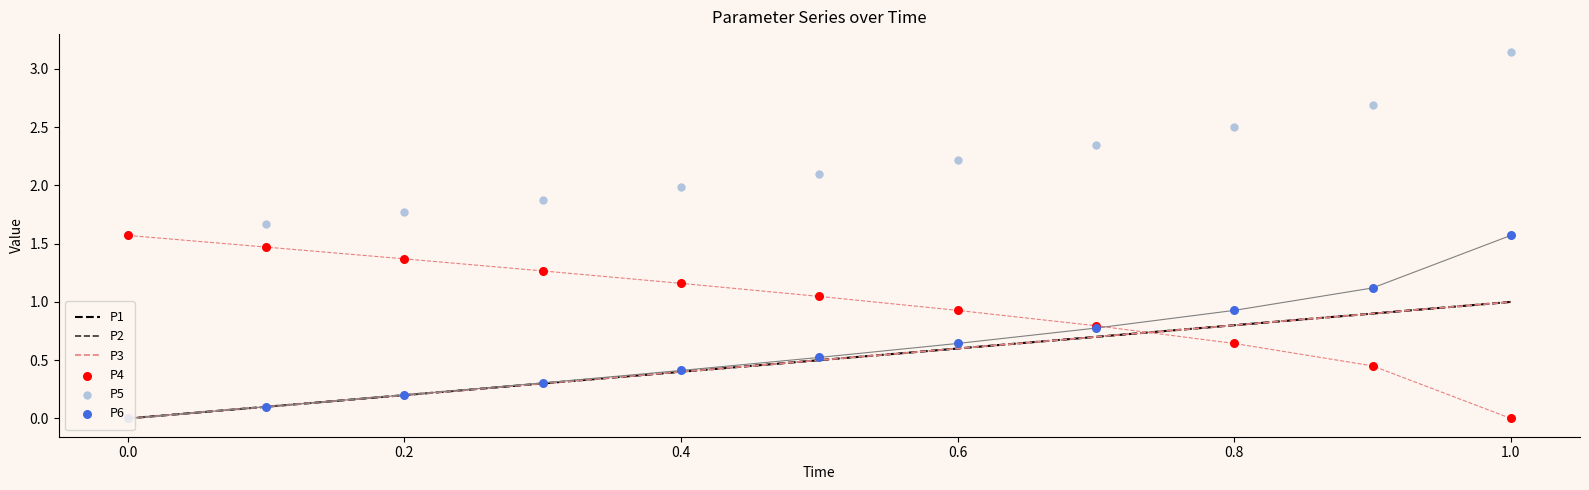

Which series contains the highest Y value?

P5